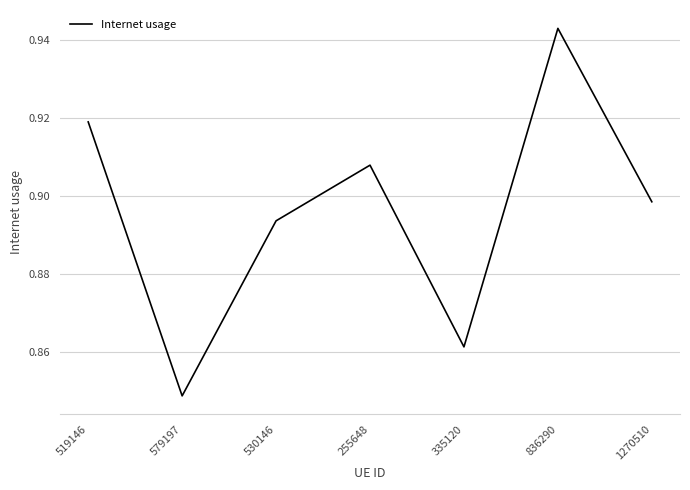

Which category has the highest value across all series?

836290